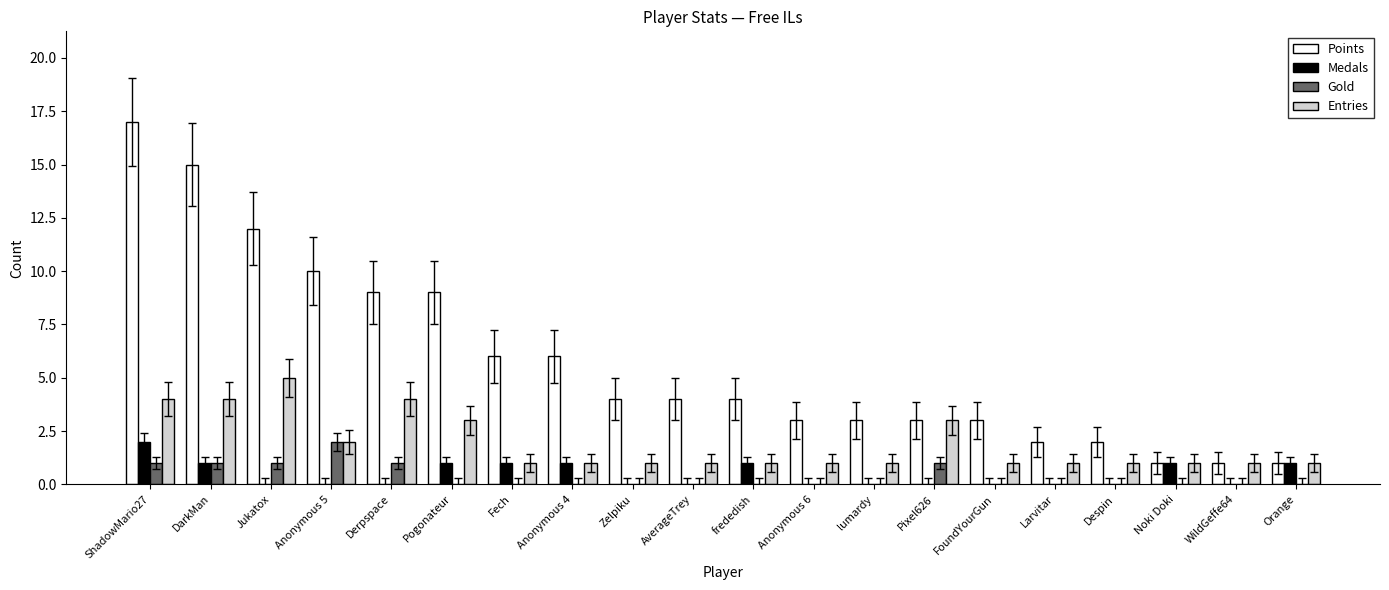

Which series changed the most between Pogonateur and Noki Doki?

Points